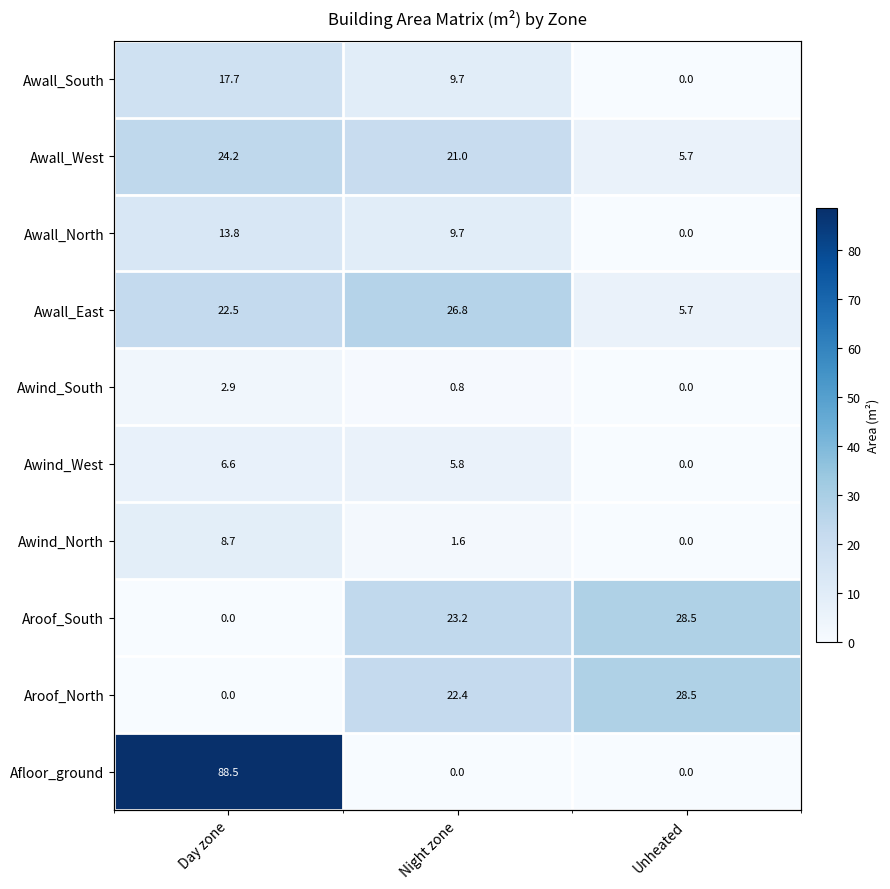

Is the value of Awind_South at Day zone greater than the value of Afloor_ground at Unheated?

Yes